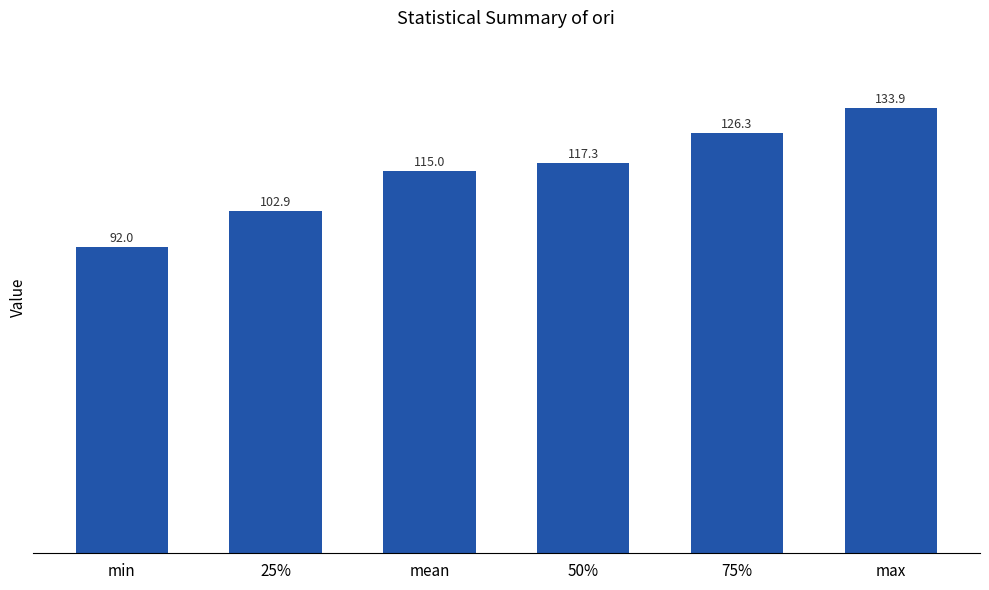

Which has a higher value, max or 75%?

max